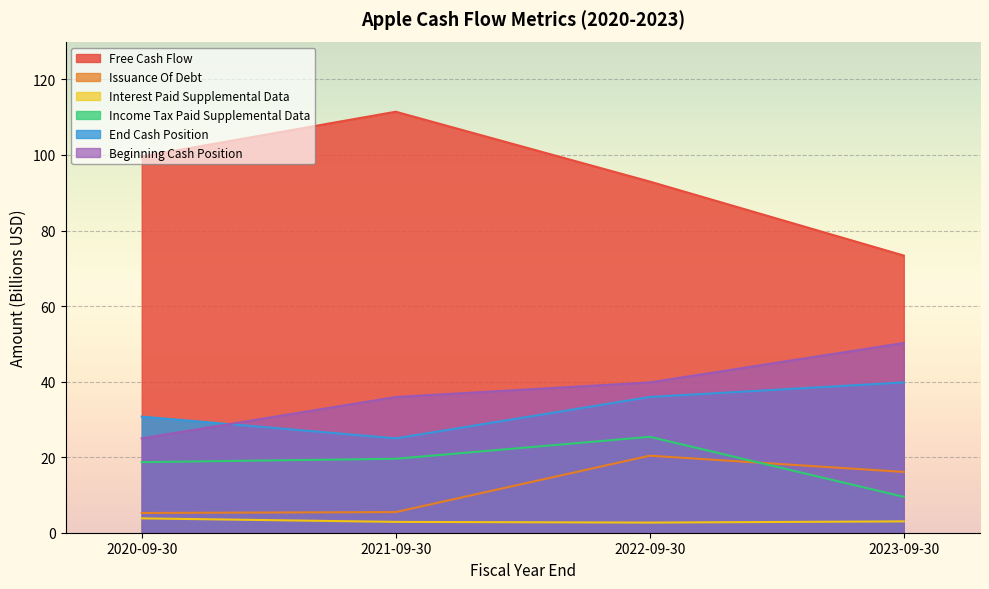

What is the difference between the maximum and second lowest values in the Beginning Cash Position series?

14.3